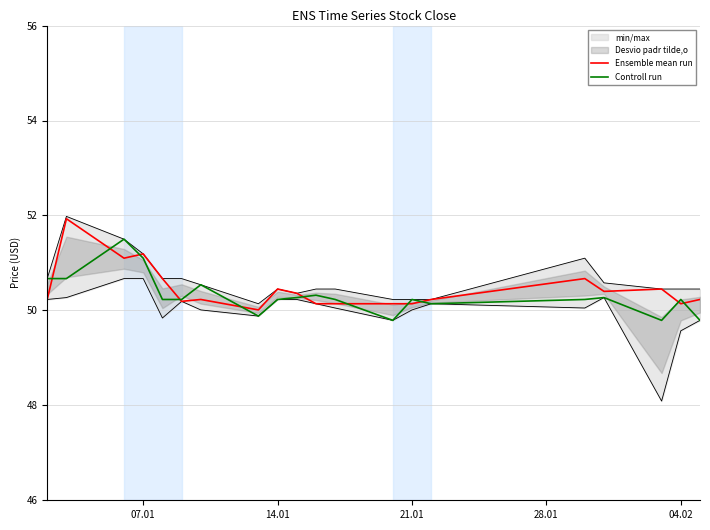

Is it true that Controll run equals 50.2 at 04.02?

True